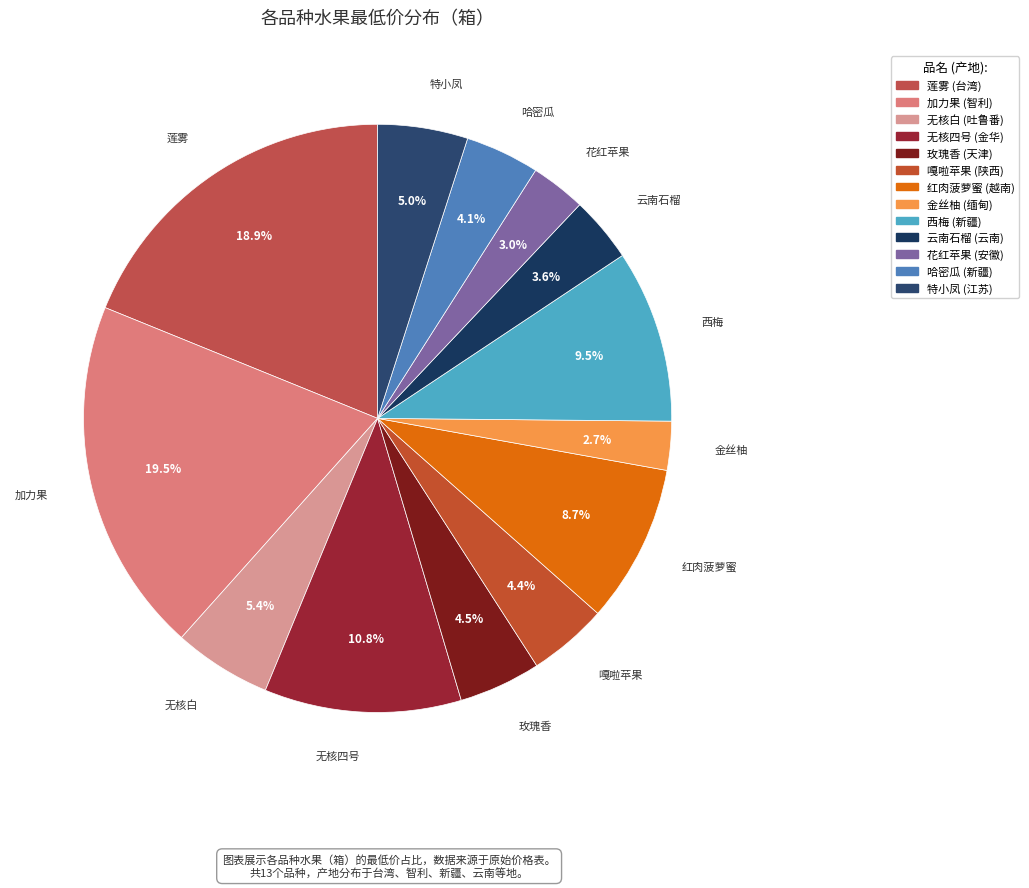

What percentage is NOT represented by 红肉菠萝蜜?

91.3%